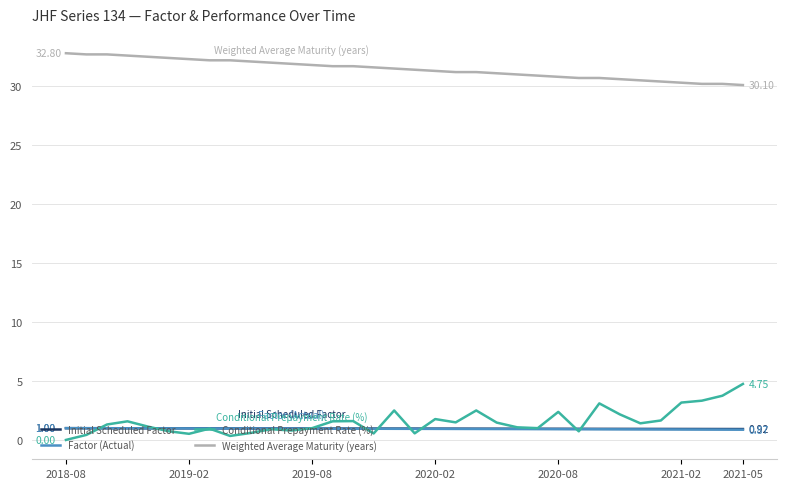

True or false: Weighted Average Maturity (years) and Conditional Prepayment Rate (%) cross at least once.

False